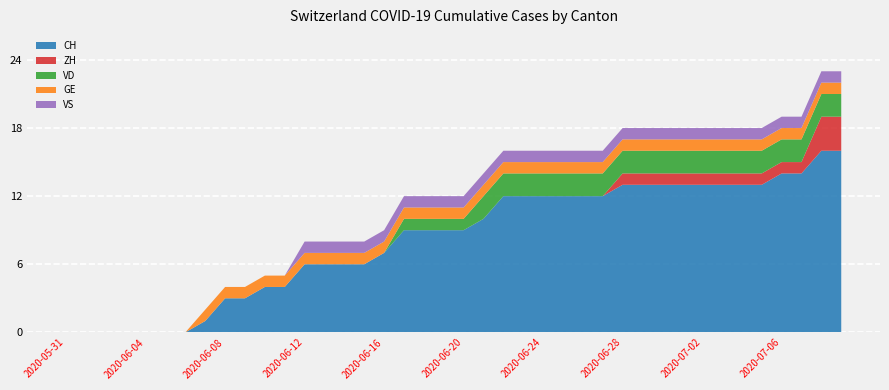

Reading right to left, list all the values displayed in this chart.

CH: 16	16	14	14	13	13	13	13	13	13	13	13	12	12	12	12	12	12	10	9	9	9	9	7	6	6	6	6	4	4	3	3	1	0	0	0	0	0	0	0
ZH: 3	3	1	1	1	1	1	1	1	1	1	1	0	0	0	0	0	0	0	0	0	0	0	0	0	0	0	0	0	0	0	0	0	0	0	0	0	0	0	0
VD: 2	2	2	2	2	2	2	2	2	2	2	2	2	2	2	2	2	2	2	1	1	1	1	0	0	0	0	0	0	0	0	0	0	0	0	0	0	0	0	0
GE: 1	1	1	1	1	1	1	1	1	1	1	1	1	1	1	1	1	1	1	1	1	1	1	1	1	1	1	1	1	1	1	1	1	0	0	0	0	0	0	0
VS: 1	1	1	1	1	1	1	1	1	1	1	1	1	1	1	1	1	1	1	1	1	1	1	1	1	1	1	1	0	0	0	0	0	0	0	0	0	0	0	0